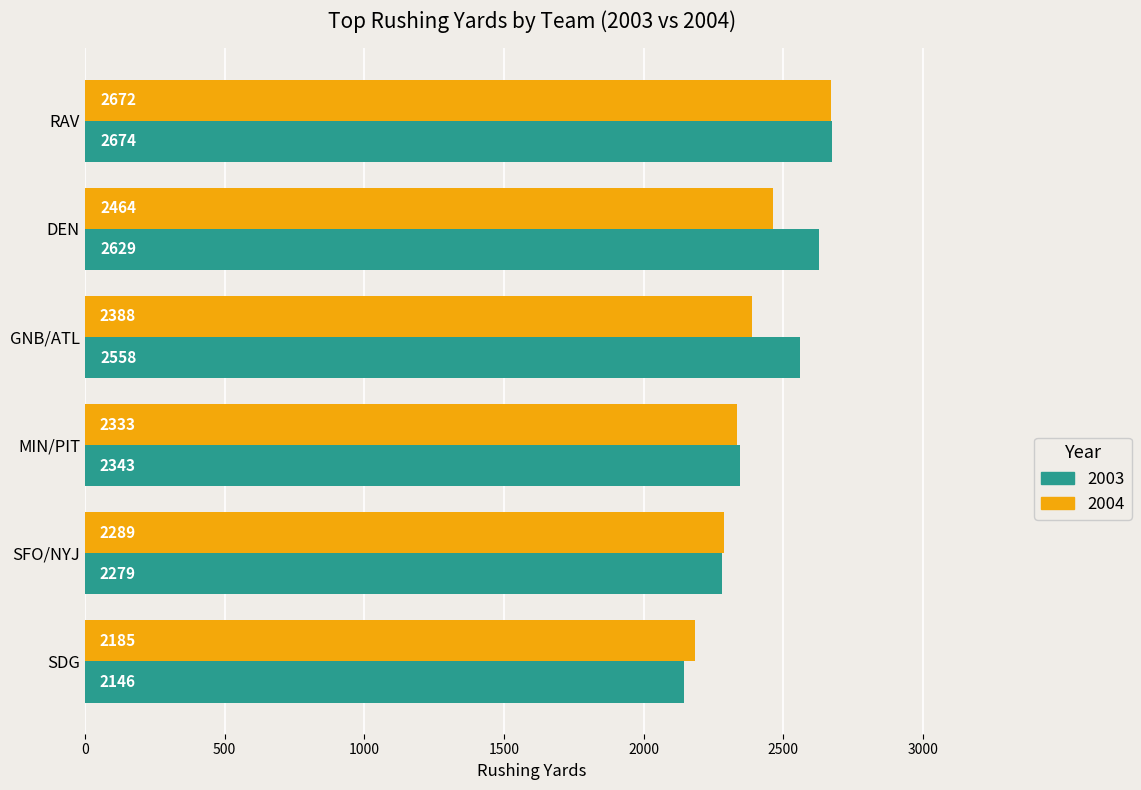

What is the sum of all 2003 values?

14629